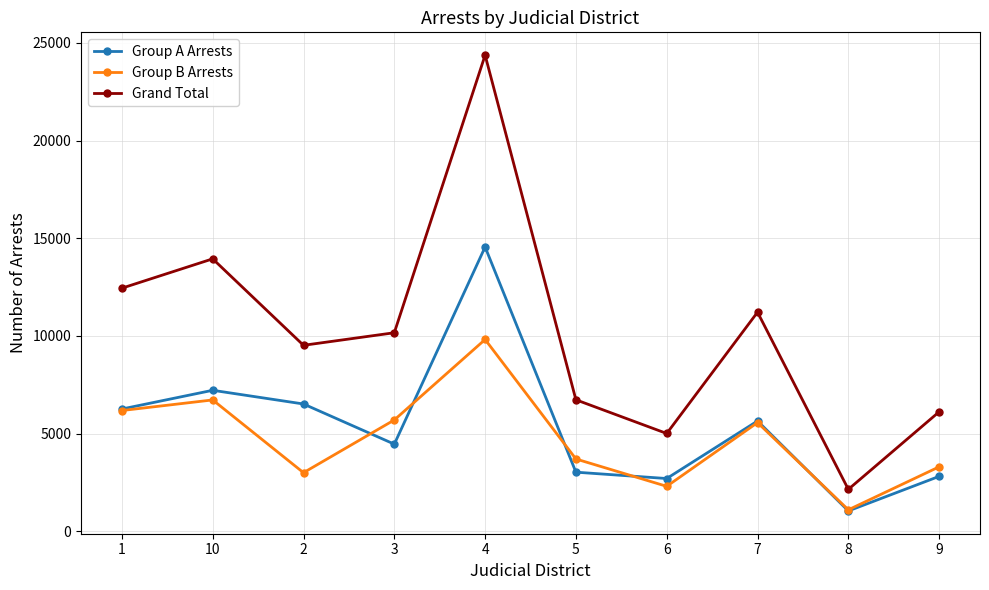

Reading left to right, list all the values displayed in this chart.

Group A Arrests: 6261	7219	6518	4463	14551	3029	2704	5649	1046	2815
Group B Arrests: 6183	6726	3003	5701	9818	3704	2305	5566	1104	3303
Grand Total: 12444	13945	9521	10164	24369	6733	5009	11215	2150	6118